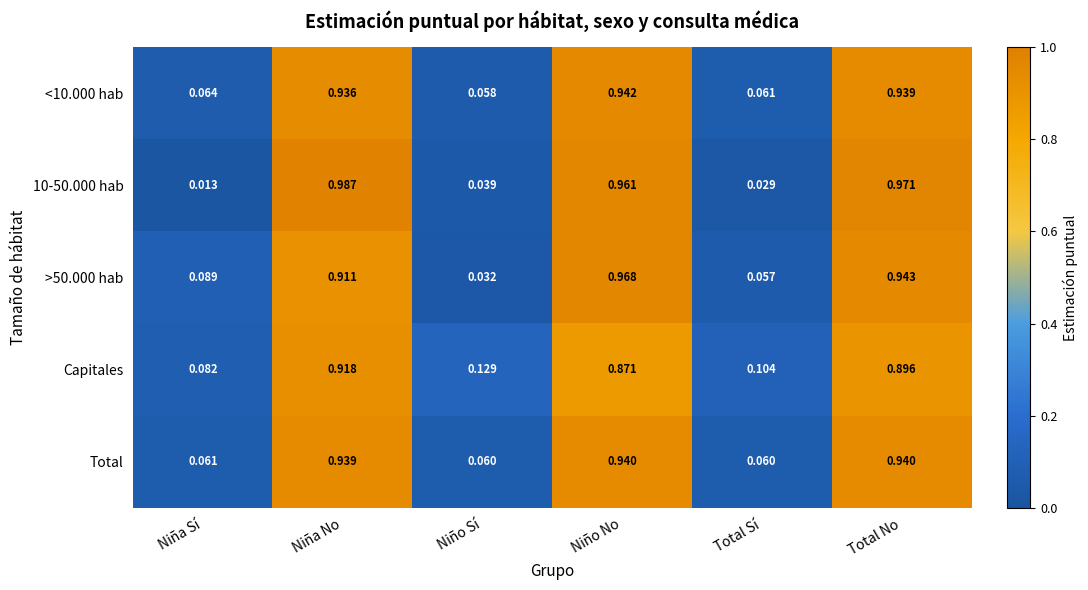

How many series are shown in this chart?

5